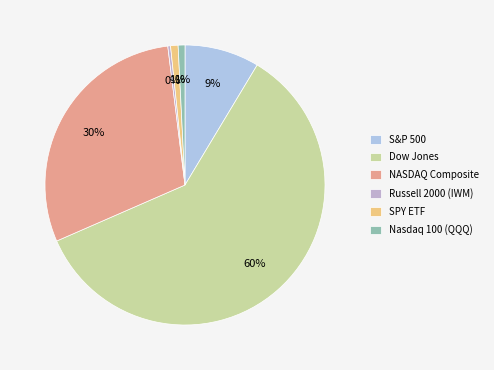

Is there any slice that represents more than half of the pie?

Yes